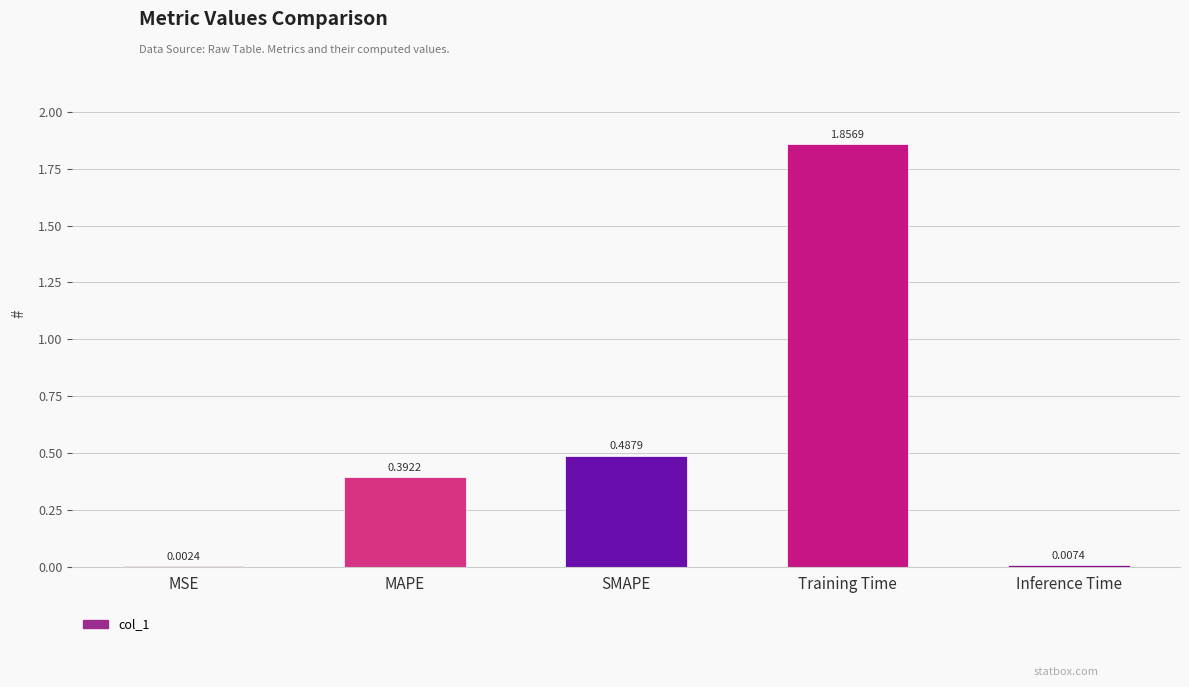

At which category does the chart reach its peak across all series?

Training Time